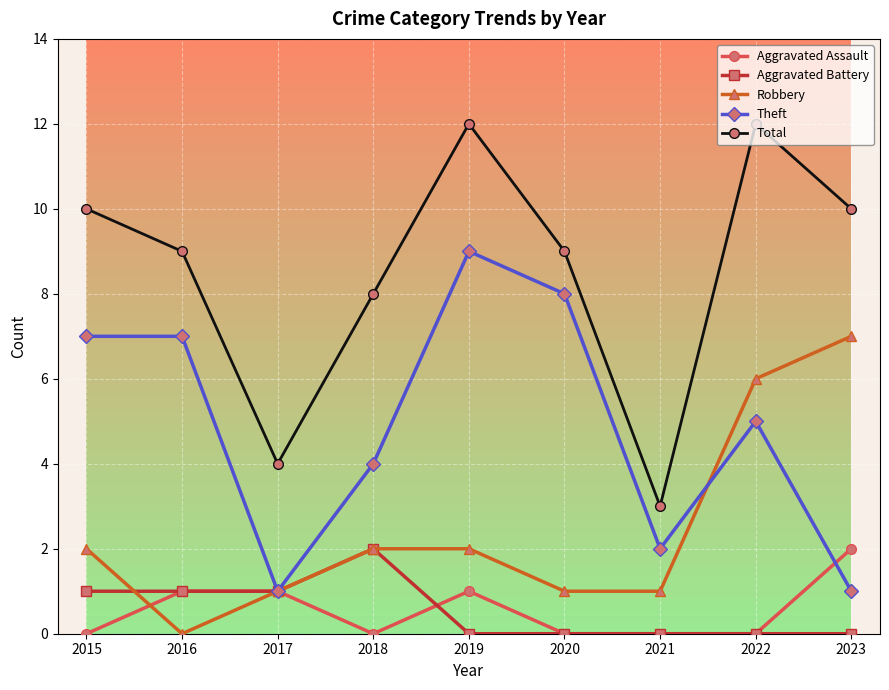

Which series has the widest spread of values?

Total